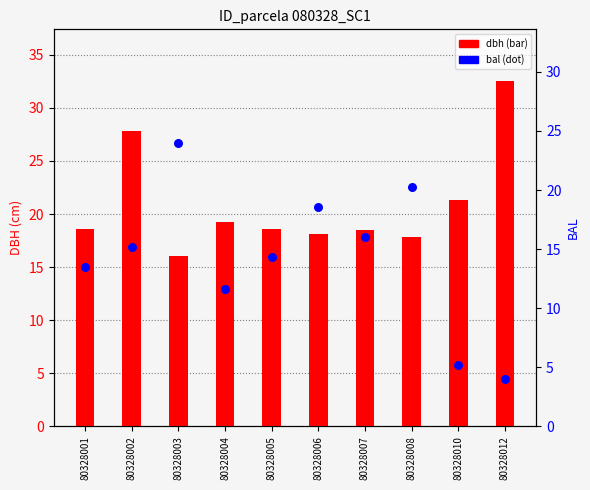

Which series has the largest total across all categories?

dbh